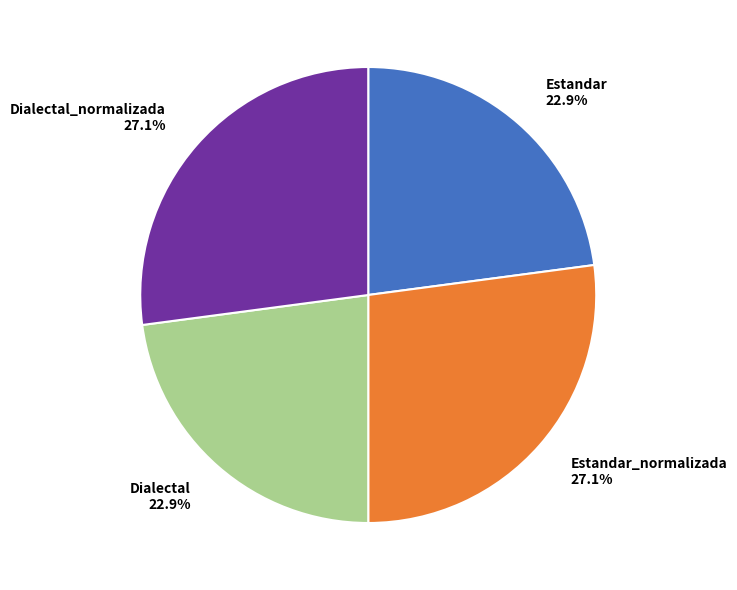

Does Dialectal represent more than half of the total?

No